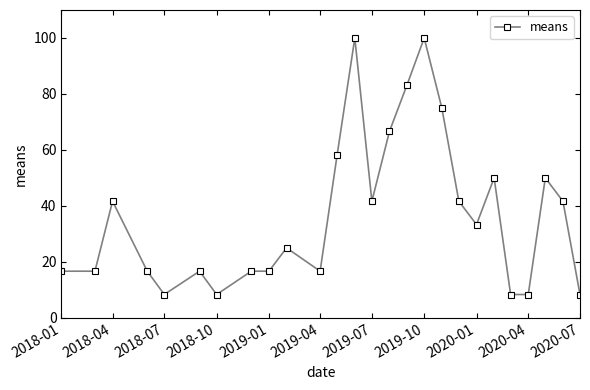

What is the value of the 22nd point from the left?

8.3